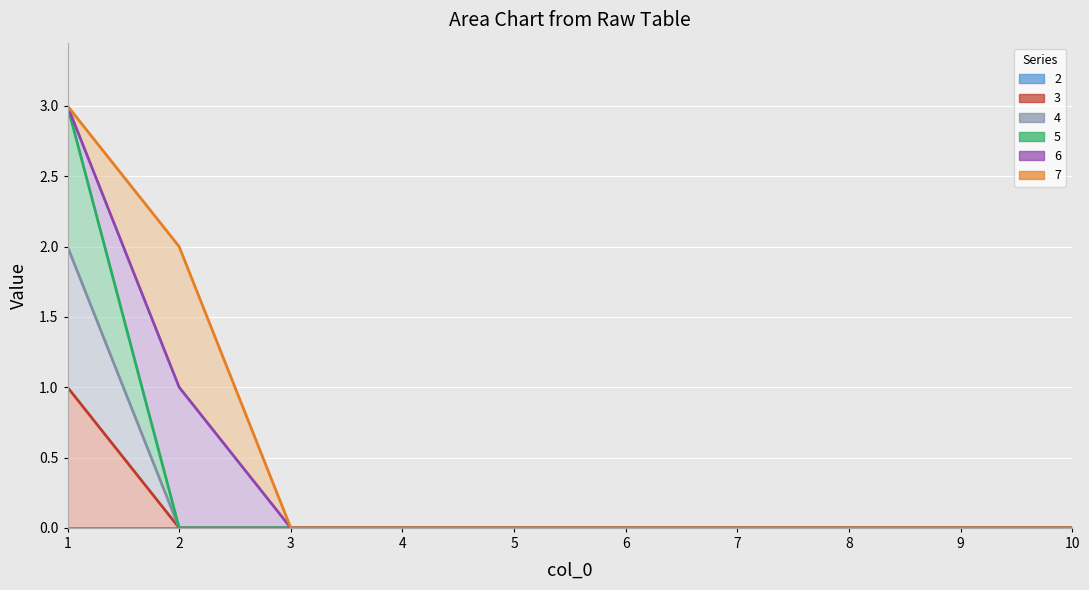

How many values in the 4 (line) series exceed 0?

1